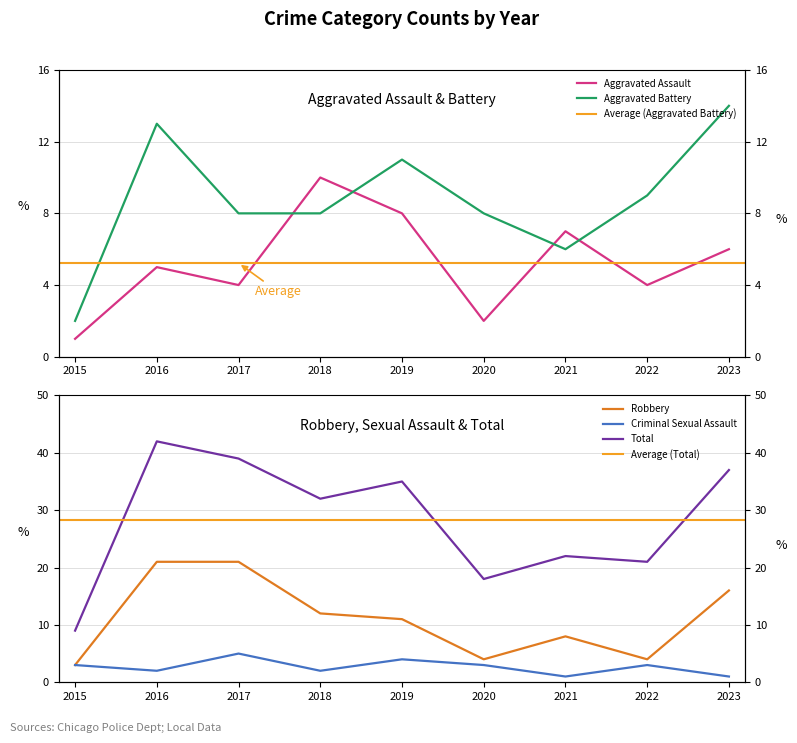

True or false: Total and Aggravated Battery cross at least once.

False